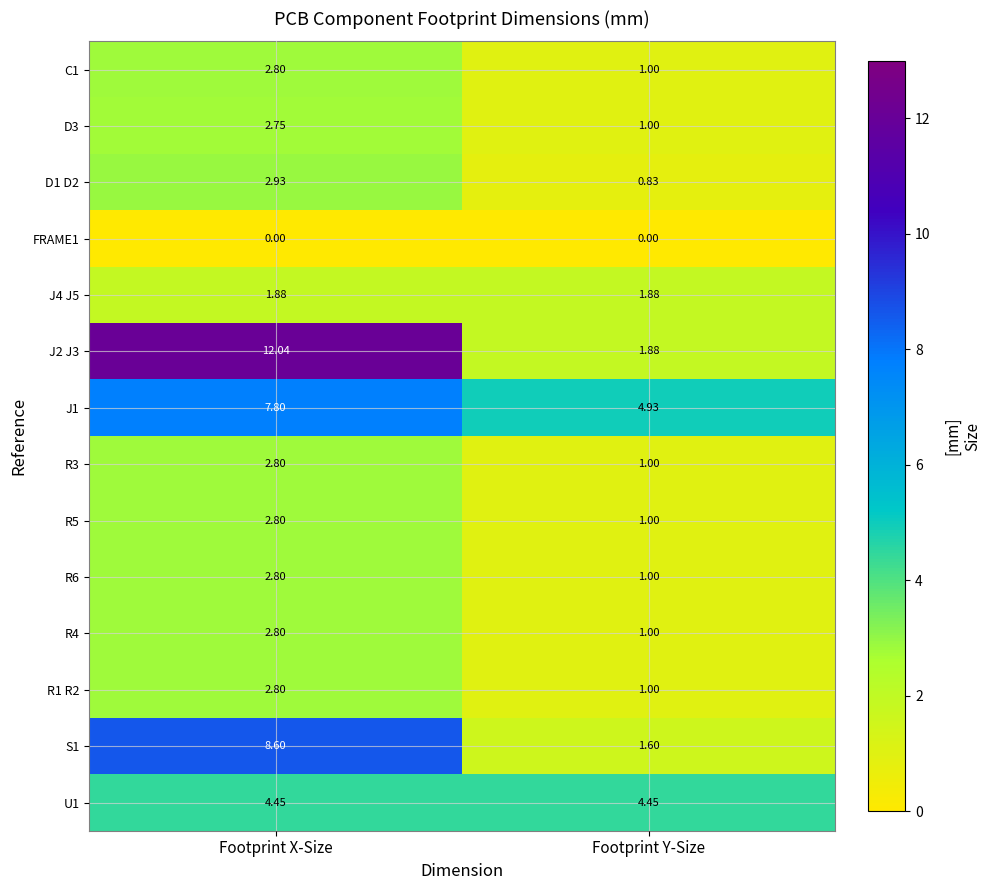

At which category is the sum across all series the highest?

Footprint X-Size